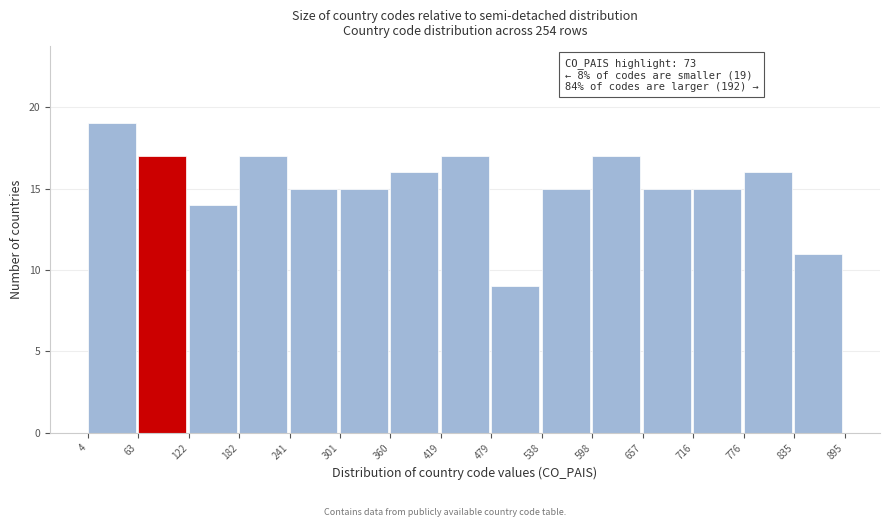

Over which range of the x-axis is the bar tallest?

4 to 63